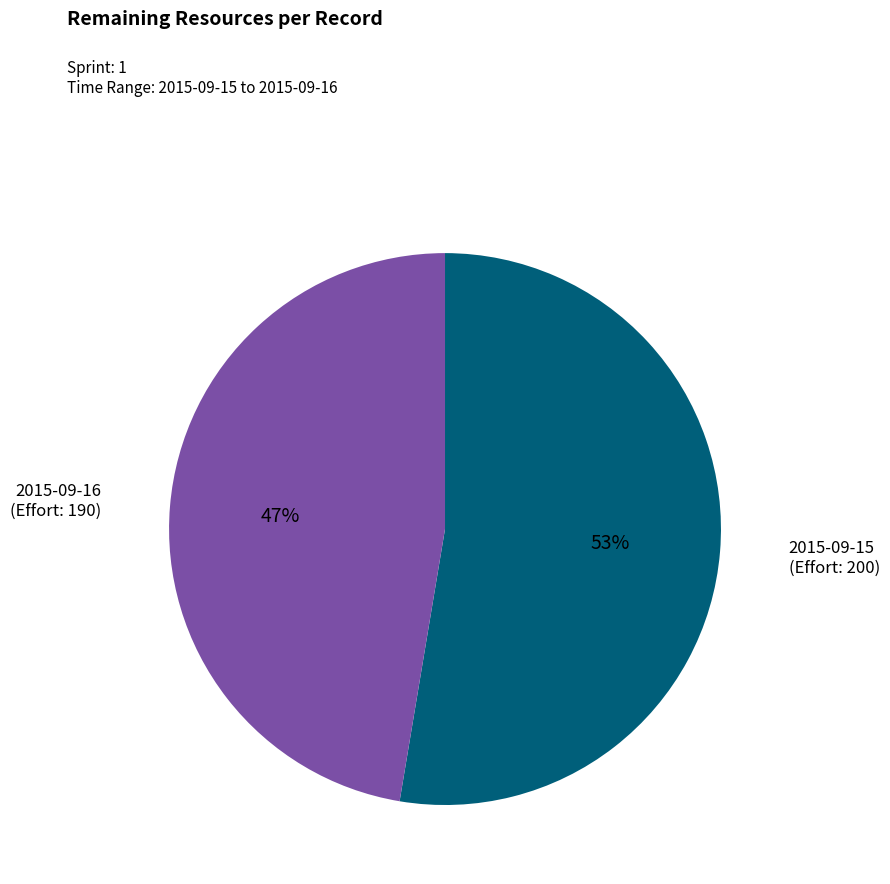

Is there any slice that represents more than half of the pie?

Yes